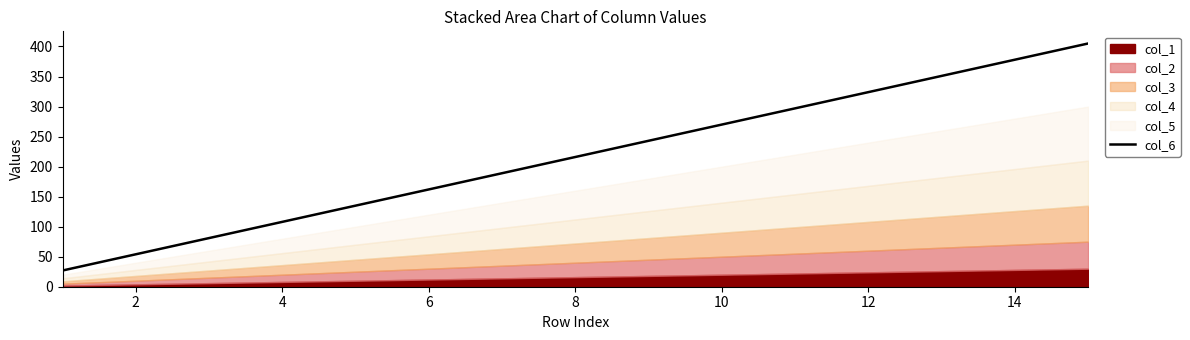

What is the difference between the maximum and second lowest values?

351